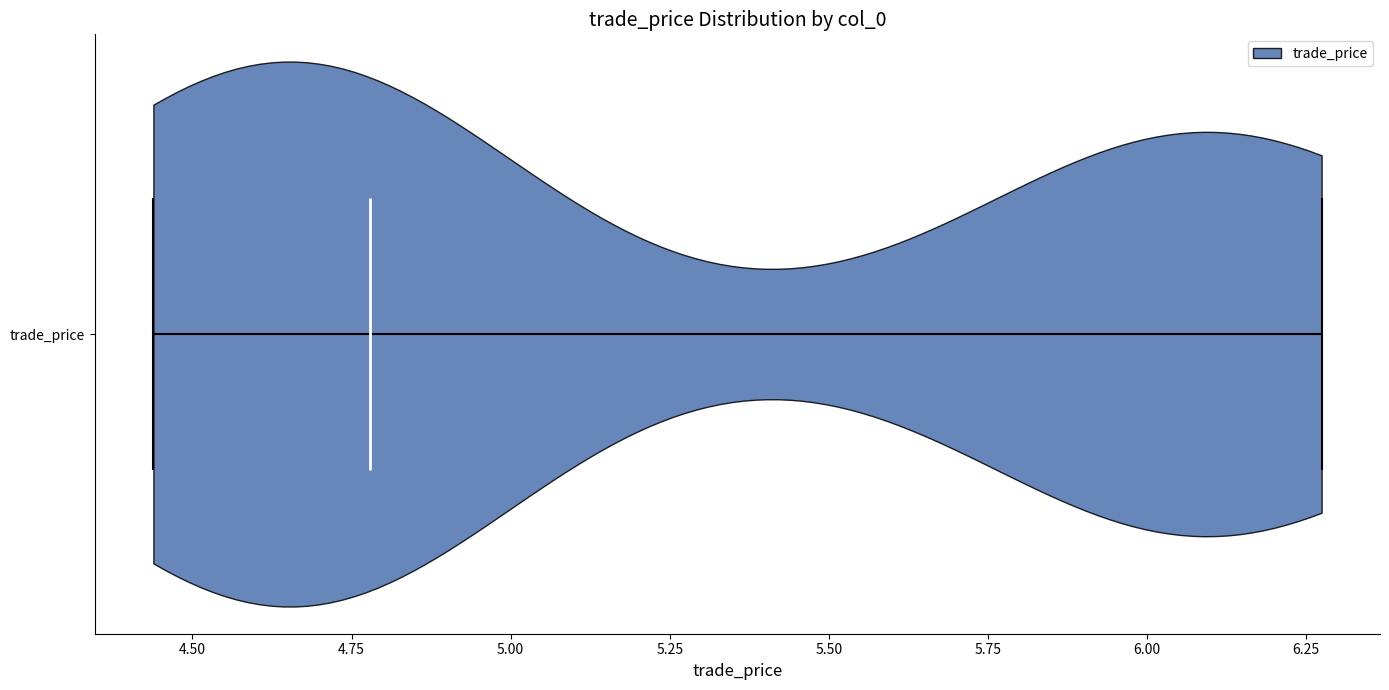

Read this violin plot against the x-axis: where its median line is, and the lowest and highest points the violin reaches. The values are not printed on the chart, so give them approximately, as read against the axis.

median line 4.80, lowest point 4.45, highest point 6.25